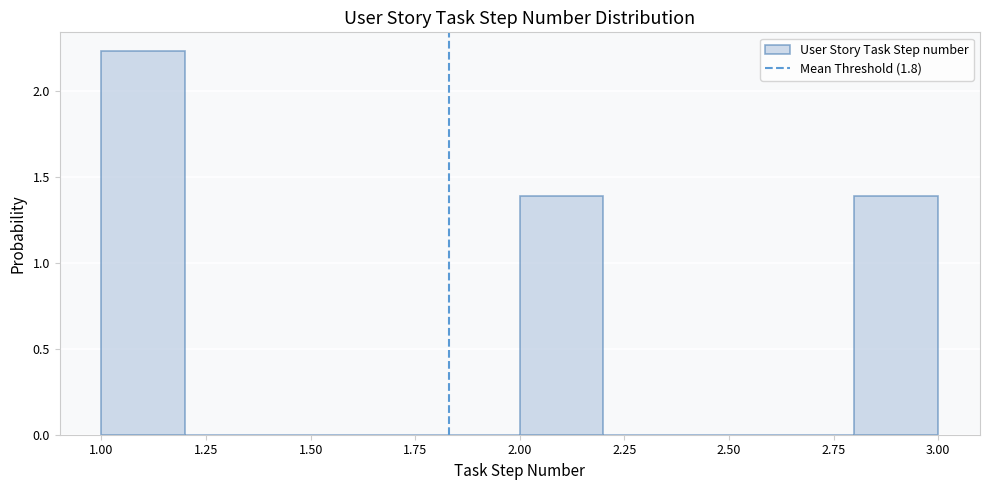

Reading left to right, list every bar in this chart as the range it spans on the x-axis followed by its height. The values are not printed on the chart, so give them approximately, as read against the axis.

1.0 to 1.2: 2.25
1.2 to 1.4: 0
1.4 to 1.6: 0
1.6 to 1.8: 0
1.8 to 2.0: 0
2.0 to 2.2: 1.40
2.2 to 2.4: 0
2.4 to 2.6: 0
2.6 to 2.8: 0
2.8 to 3.0: 1.40